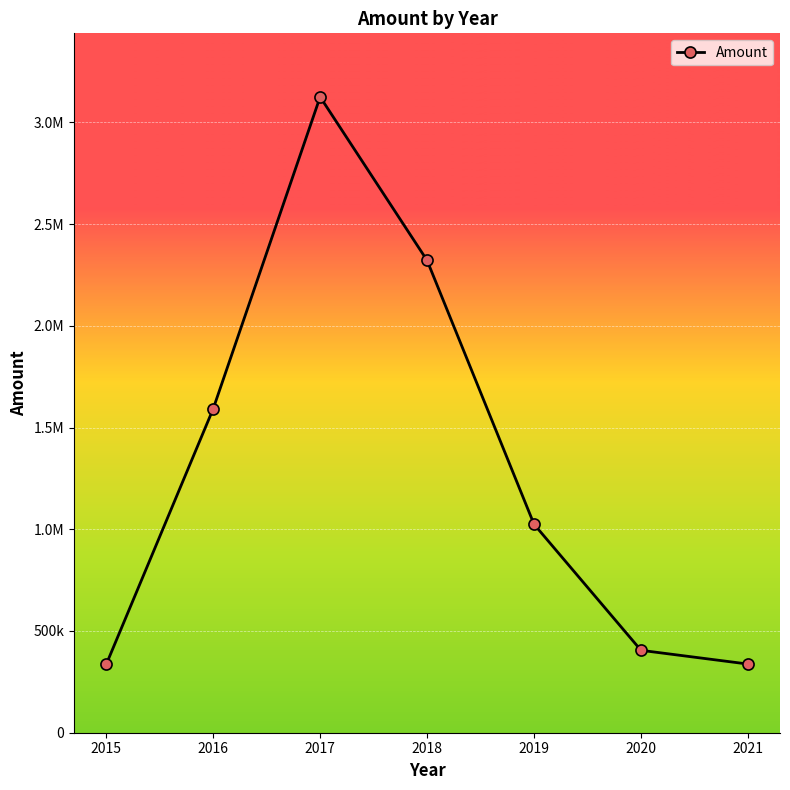

What is the change in value from 2018 to 2021?

-1983773.0